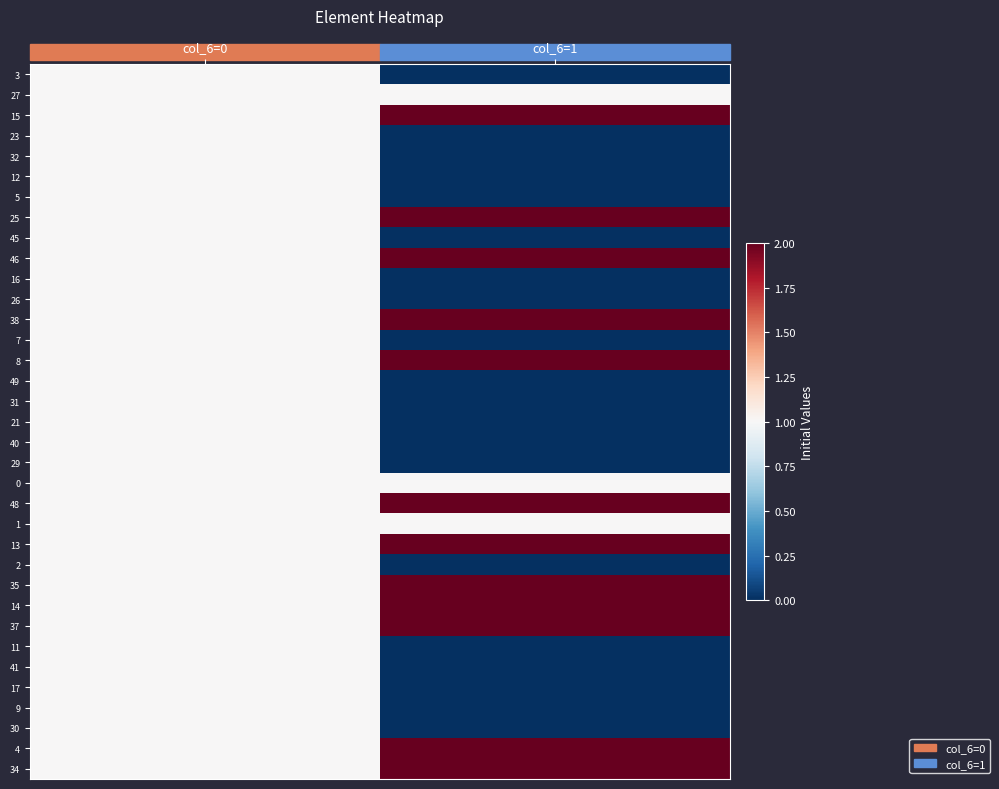

Reading left to right, list all the values displayed in this chart.

3: col_6=0=1	col_6=1=0
27: col_6=0=1	col_6=1=1
15: col_6=0=1	col_6=1=2
23: col_6=0=1	col_6=1=0
32: col_6=0=1	col_6=1=0
12: col_6=0=1	col_6=1=0
5: col_6=0=1	col_6=1=0
25: col_6=0=1	col_6=1=2
45: col_6=0=1	col_6=1=0
46: col_6=0=1	col_6=1=2
16: col_6=0=1	col_6=1=0
26: col_6=0=1	col_6=1=0
38: col_6=0=1	col_6=1=2
7: col_6=0=1	col_6=1=0
8: col_6=0=1	col_6=1=2
49: col_6=0=1	col_6=1=0
31: col_6=0=1	col_6=1=0
21: col_6=0=1	col_6=1=0
40: col_6=0=1	col_6=1=0
29: col_6=0=1	col_6=1=0
0: col_6=0=1	col_6=1=1
48: col_6=0=1	col_6=1=2
1: col_6=0=1	col_6=1=1
13: col_6=0=1	col_6=1=2
2: col_6=0=1	col_6=1=0
35: col_6=0=1	col_6=1=2
14: col_6=0=1	col_6=1=2
37: col_6=0=1	col_6=1=2
11: col_6=0=1	col_6=1=0
41: col_6=0=1	col_6=1=0
17: col_6=0=1	col_6=1=0
9: col_6=0=1	col_6=1=0
30: col_6=0=1	col_6=1=0
4: col_6=0=1	col_6=1=2
34: col_6=0=1	col_6=1=2